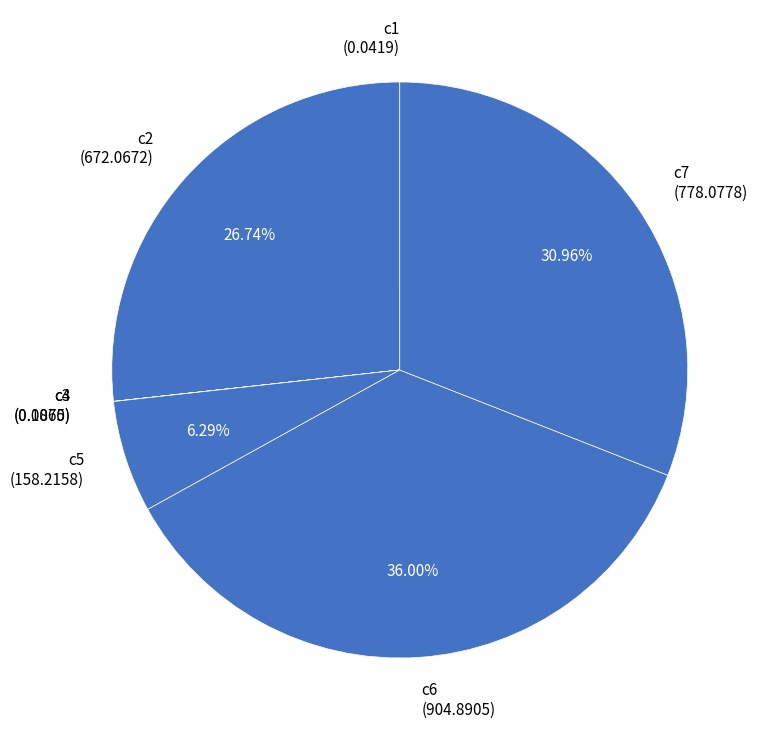

Is there a majority slice in this chart?

No